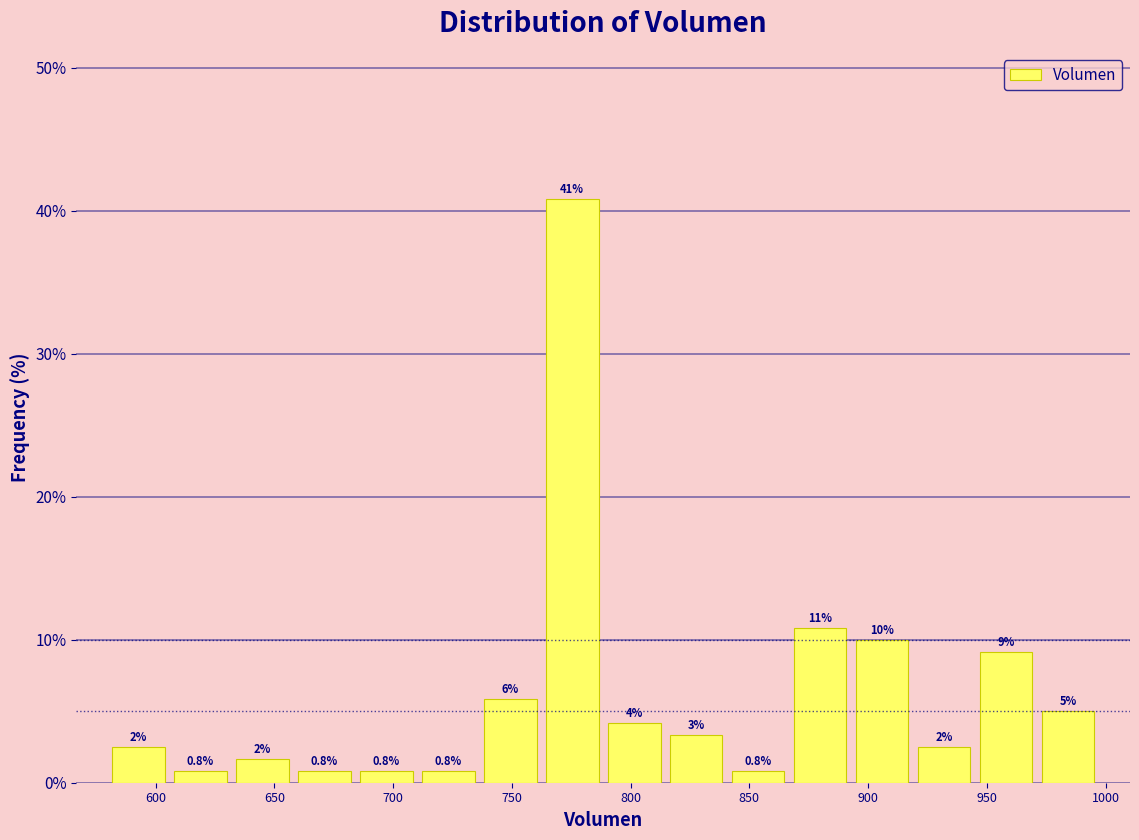

Over which range of the x-axis is the bar tallest?

760 to 790